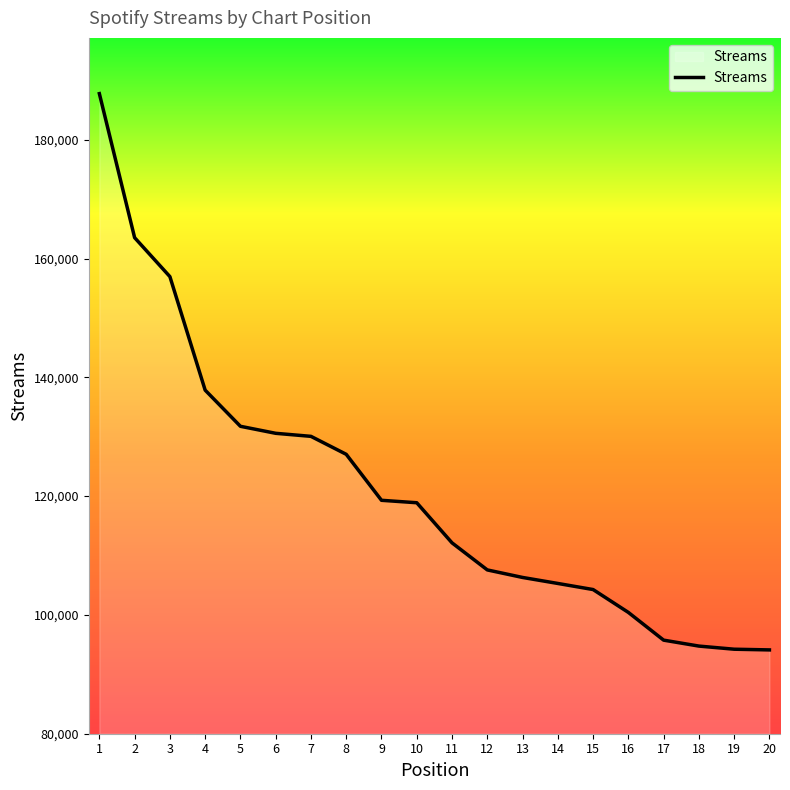

What is the difference between the values at 6 and 12?

23004